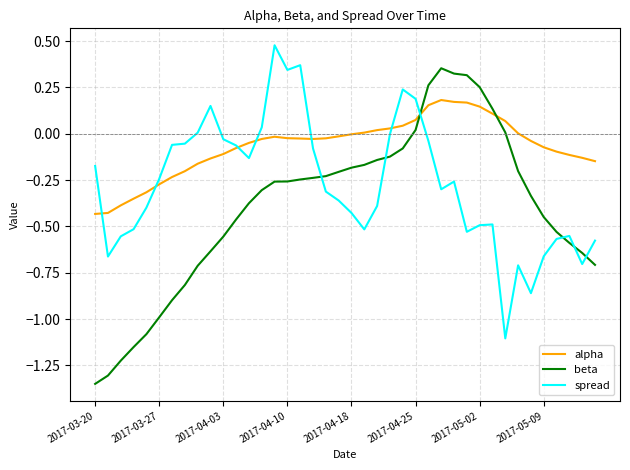

Which series has the largest total across all categories?

alpha